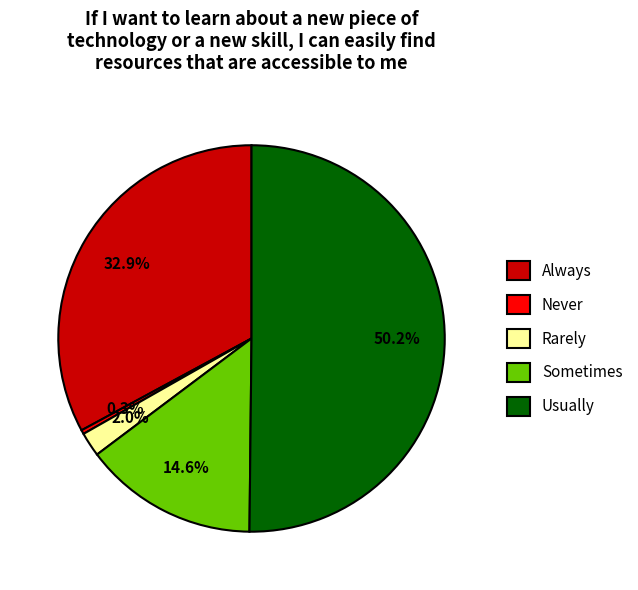

Is it true that Rarely is 2% of the pie?

True